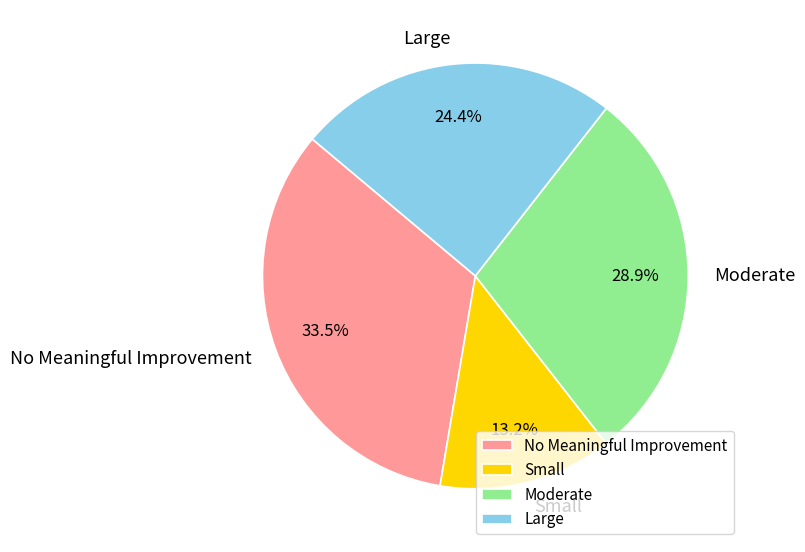

To the nearest percent, what is the difference between the largest and smallest slice percentages?

20%